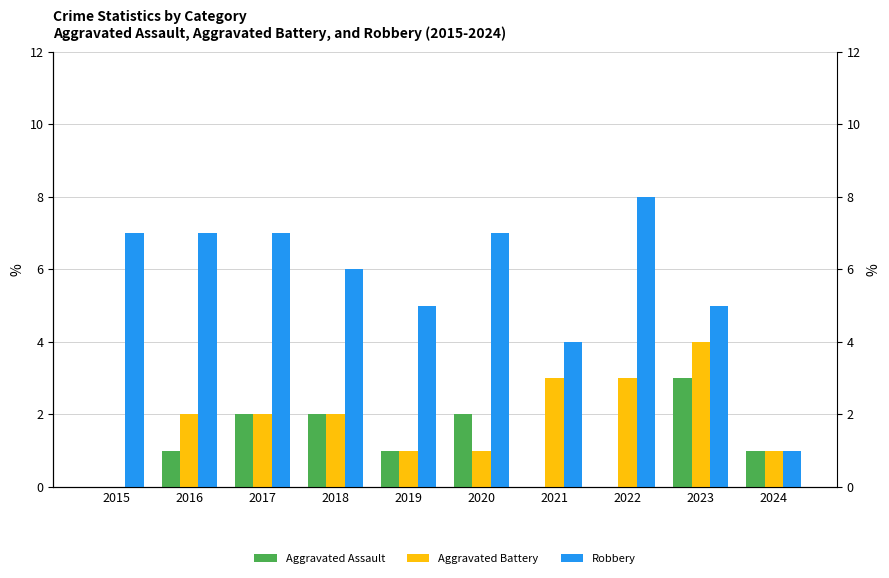

Reading left to right, what are all the values shown in this chart?

Aggravated Assault: 2015=0	2016=1	2017=2	2018=2	2019=1	2020=2	2021=0	2022=0	2023=3	2024=1
Aggravated Battery: 2015=0	2016=2	2017=2	2018=2	2019=1	2020=1	2021=3	2022=3	2023=4	2024=1
Robbery: 2015=7	2016=7	2017=7	2018=6	2019=5	2020=7	2021=4	2022=8	2023=5	2024=1